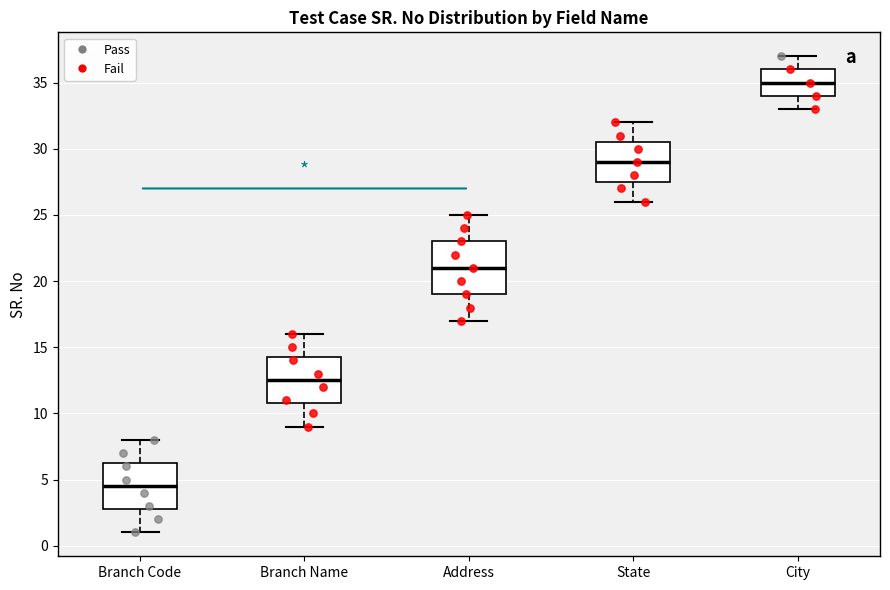

Reading left to right, transcribe this box plot: for each box, give where its median line is, the range the box spans, and where its two whiskers end, as read against the y-axis. The values are not printed on the chart, so give them approximately, as read against the axis.

Branch Code: median 4.5, box 3.0 to 6.5, whiskers 1.0 to 8.0
Branch Name: median 12.5, box 11.0 to 14.5, whiskers 9.0 to 16.0
Address: median 21.0, box 19.0 to 23.0, whiskers 17.0 to 25.0
State: median 29.0, box 27.5 to 30.5, whiskers 26.0 to 32.0
City: median 35.0, box 34.0 to 36.0, whiskers 33.0 to 37.0